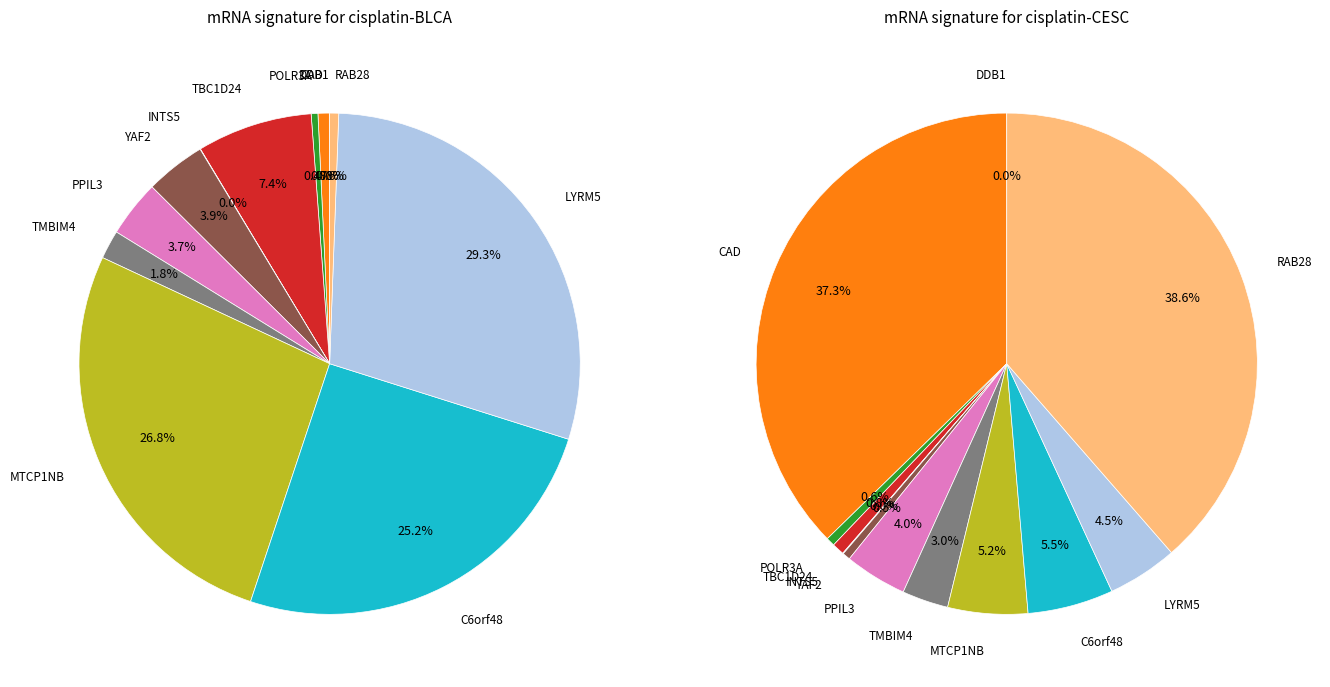

Is the sum of TMBIM4 and POLR3A greater than half?

No